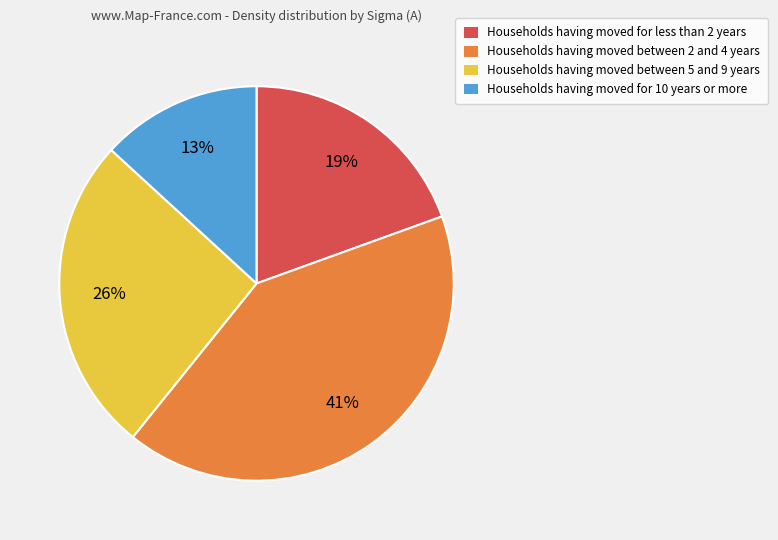

The Households having moved for 10 years or more slice represents 13% of the pie. True or false?

True